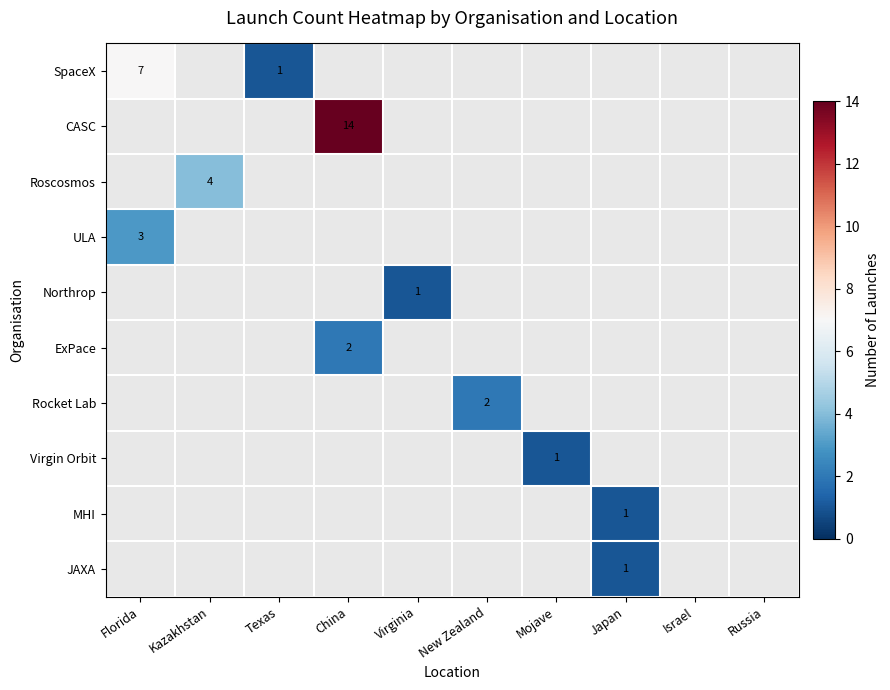

Count the number of data series in this chart.

10